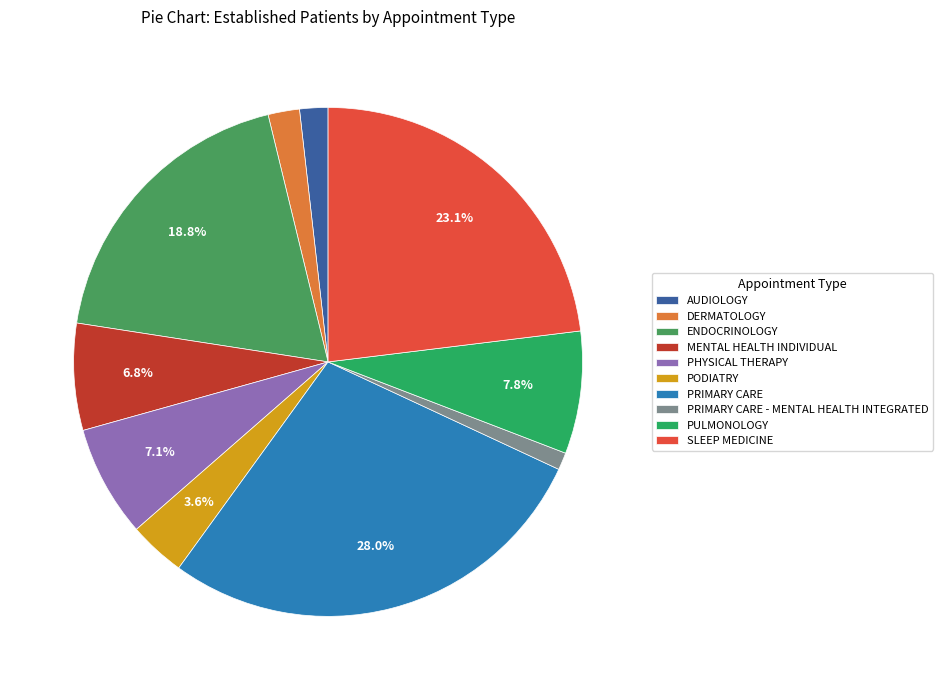

To the nearest percent, what is the average slice percentage?

10%